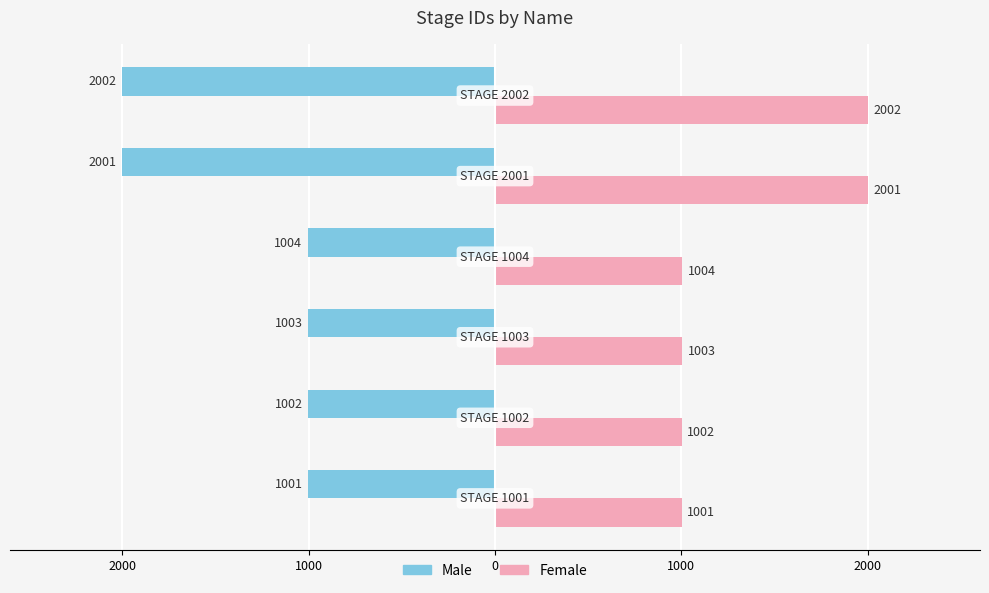

What are all the series names shown in the legend?

Male, Female